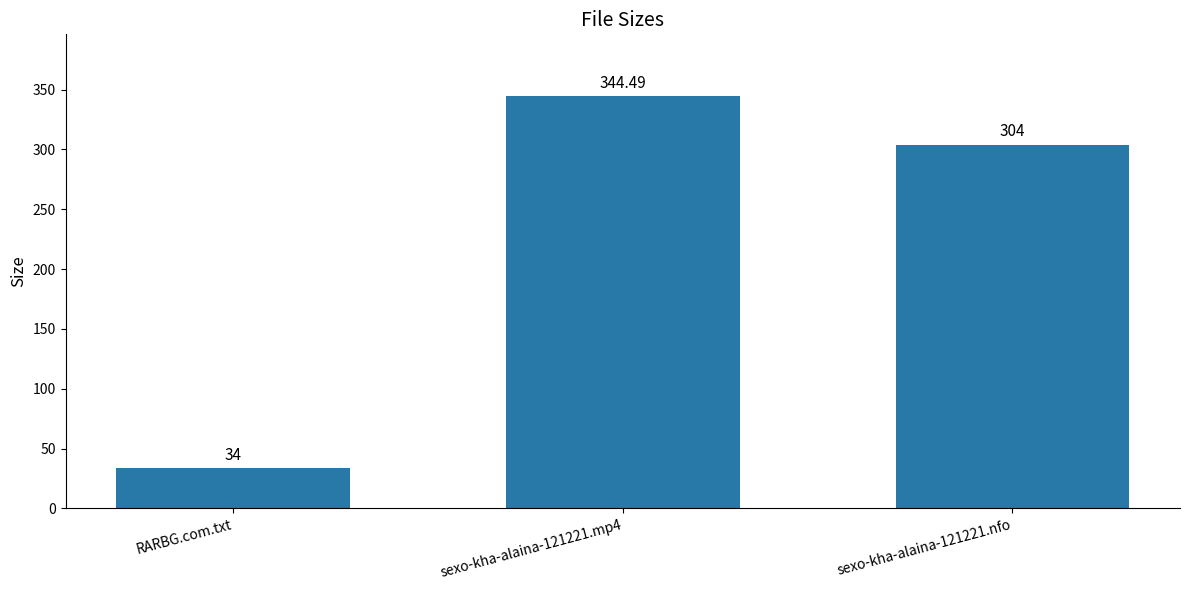

What is the label of the 1st bar from the left?

RARBG.com.txt